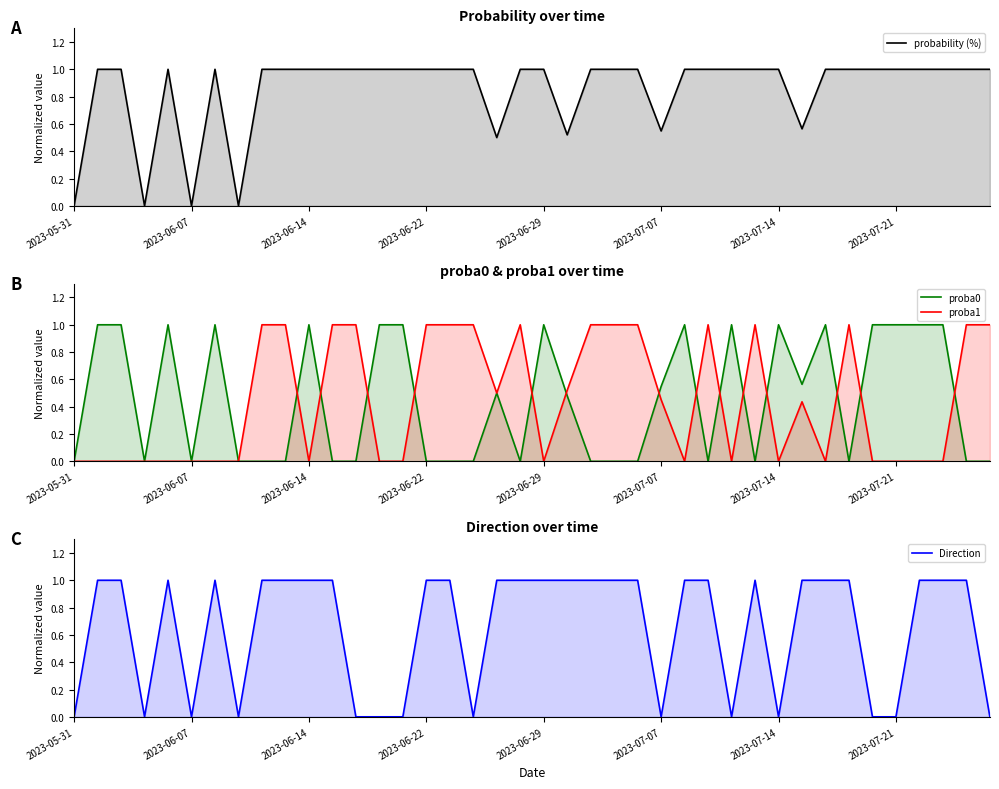

What is the average value of the probability (%) series?

0.9